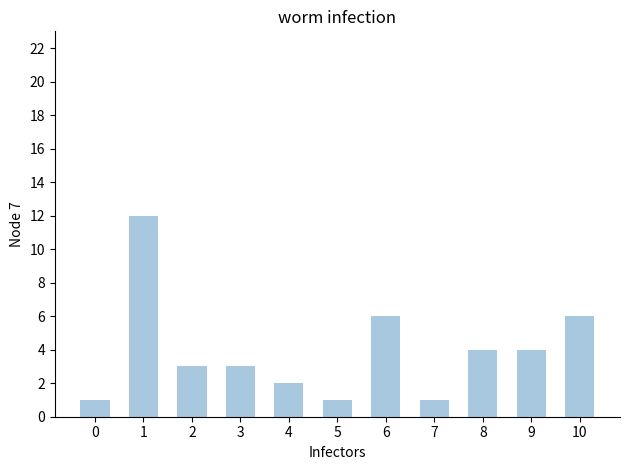

Is it true that the value at 3 is 1?

False